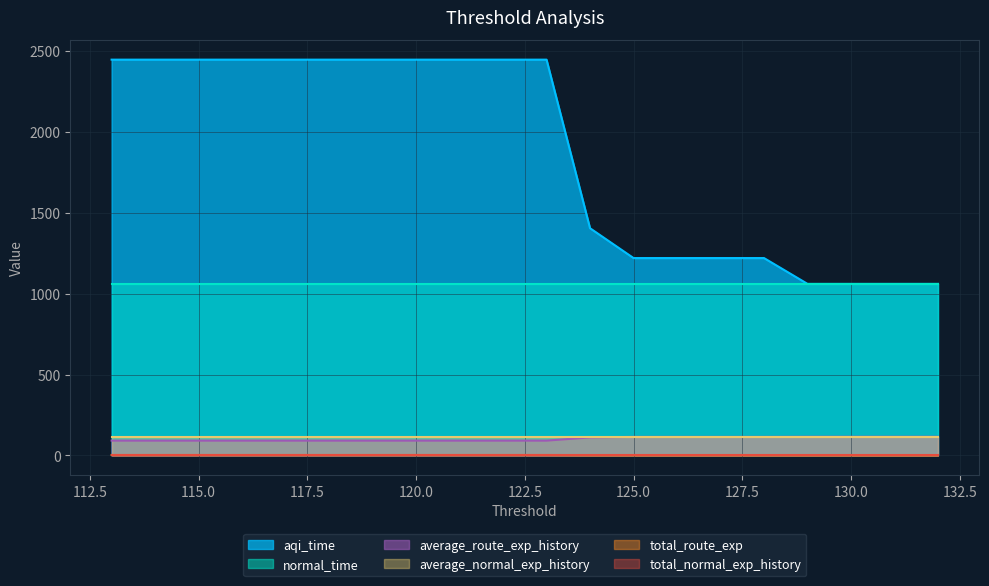

Which series changed the most between 122 and 119?

aqi_time